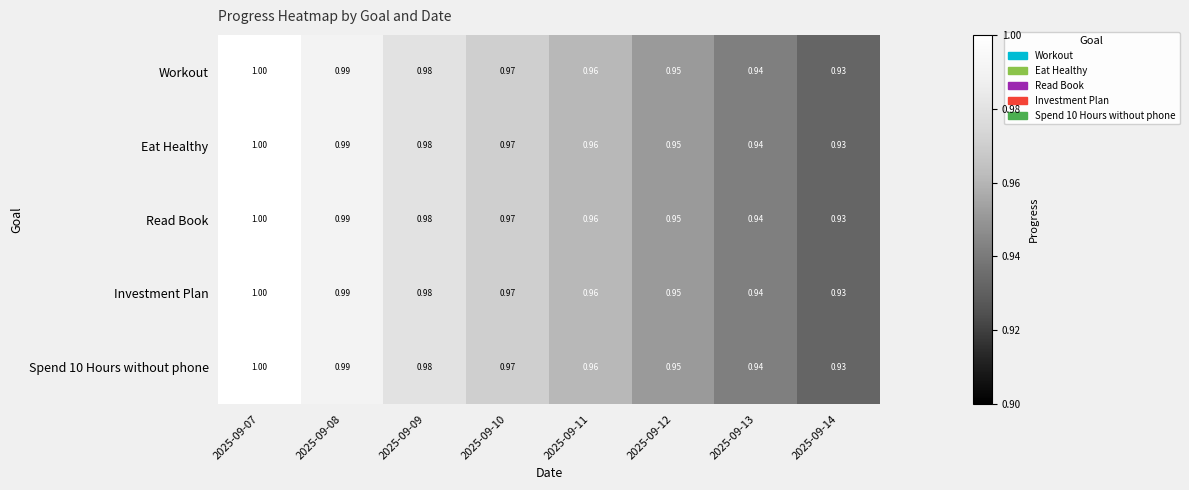

What is the total value across all series at 2025-09-08?

5.0